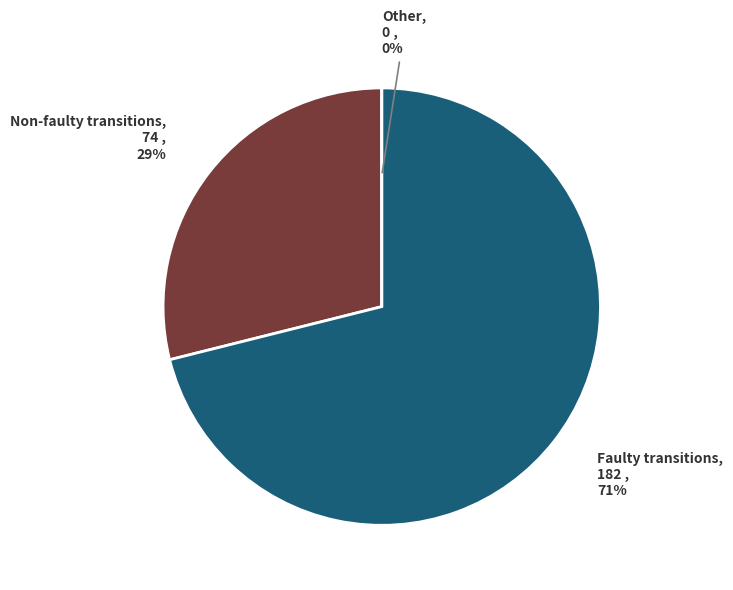

How many slices are in this pie chart?

3